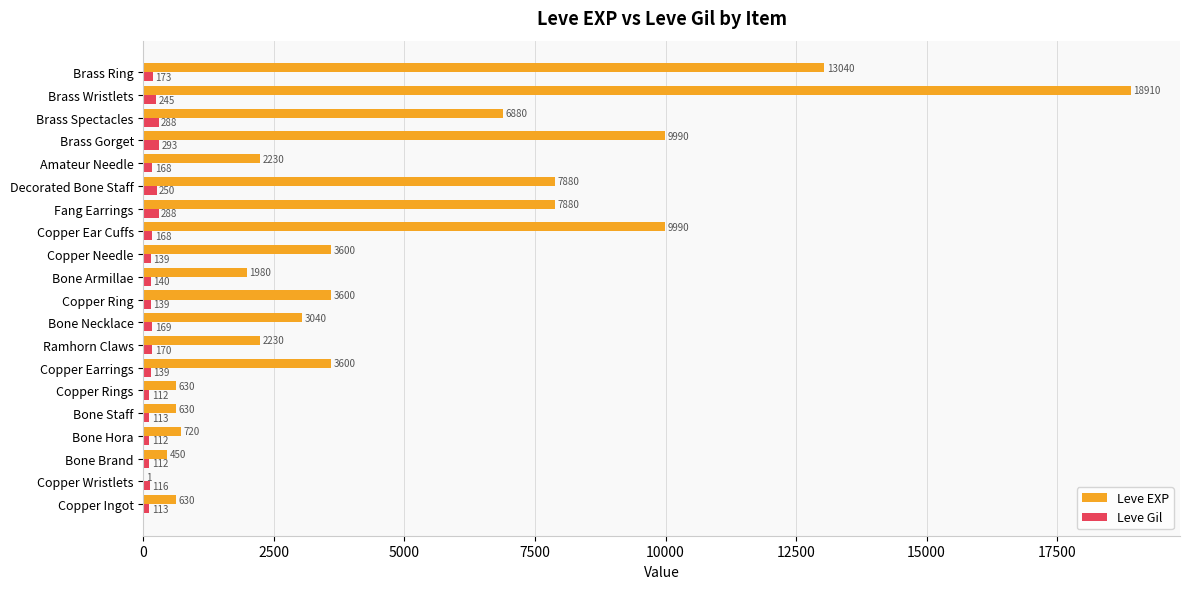

What is the average value of the Leve Gil series?

172